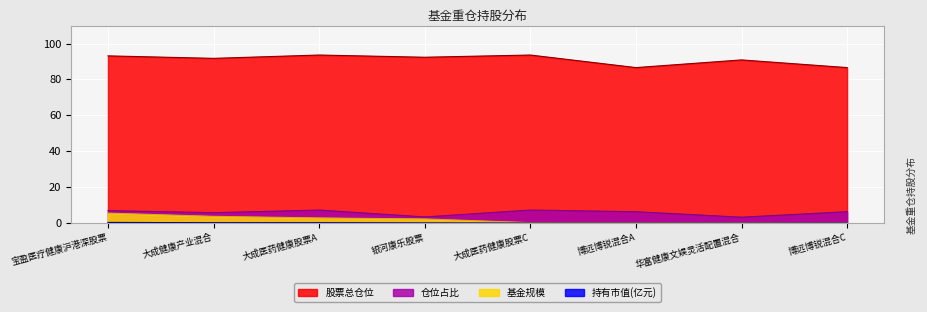

The 基金规模 series shows 0.1 at 华富健康文娱灵活配置混合. True or false?

True